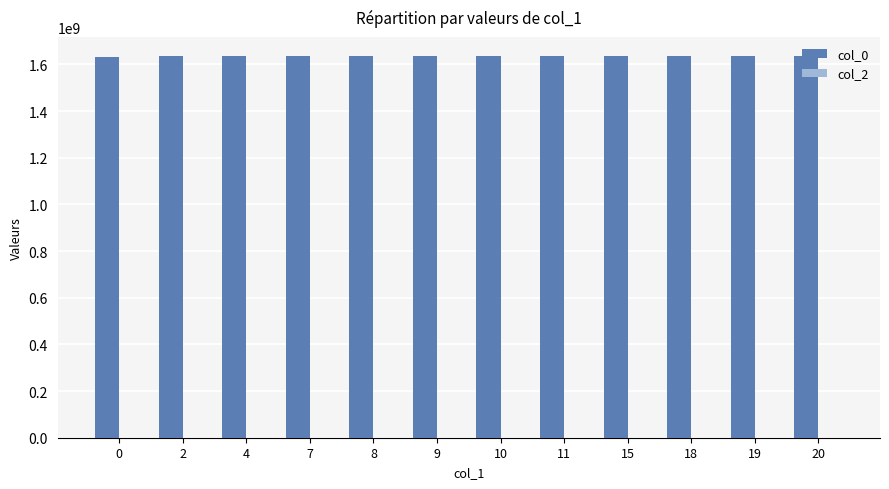

Which series has the largest total across all categories?

col_0